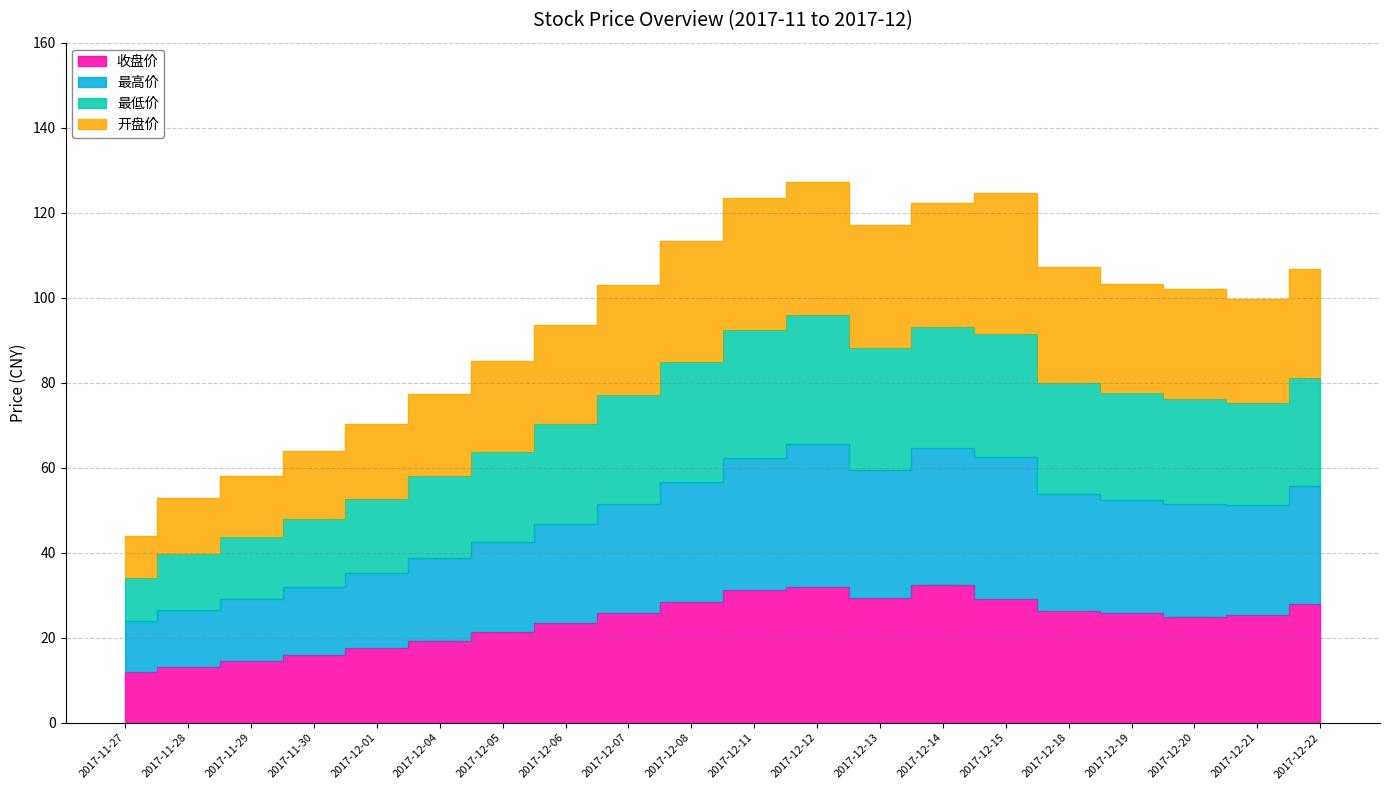

What are all the series names shown in the legend?

收盘价, 最高价, 最低价, 开盘价